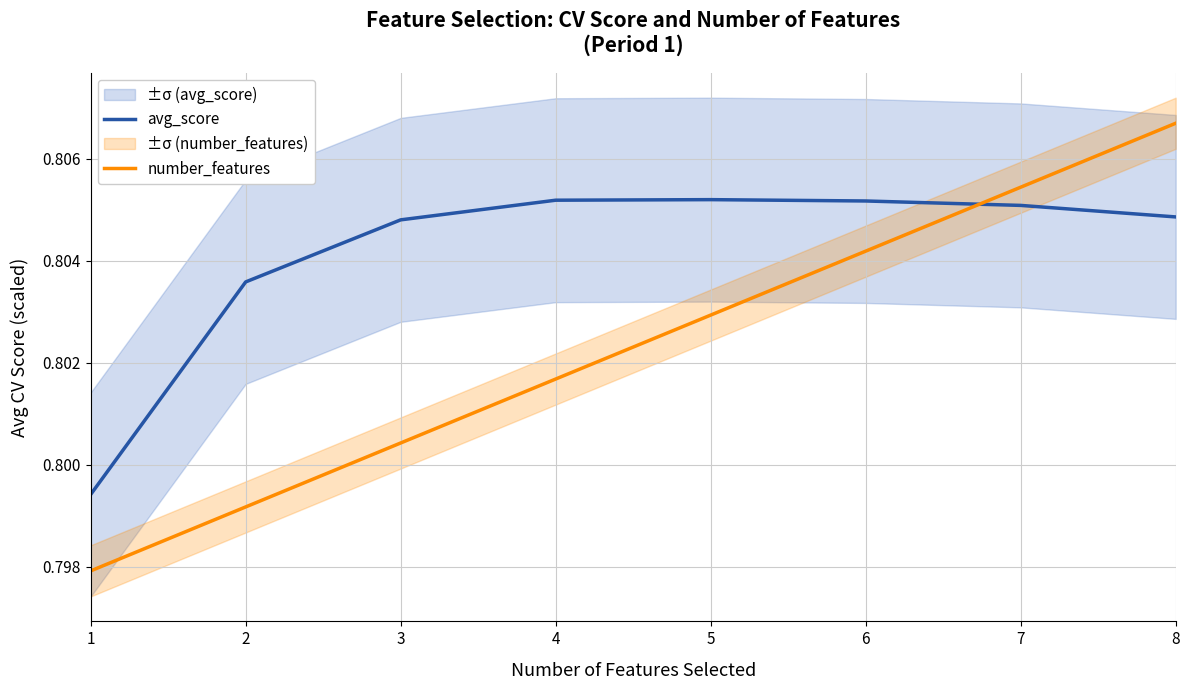

Between 2 and 5, which is larger?

5